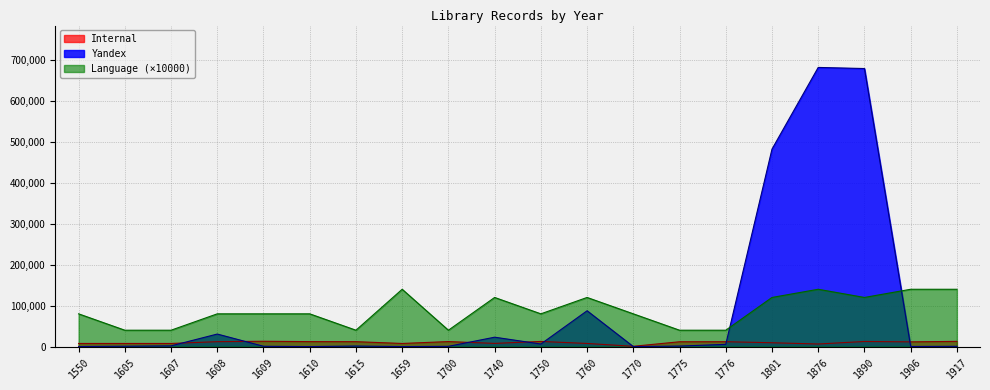

How many interior local peaks does the Internal series have?

6